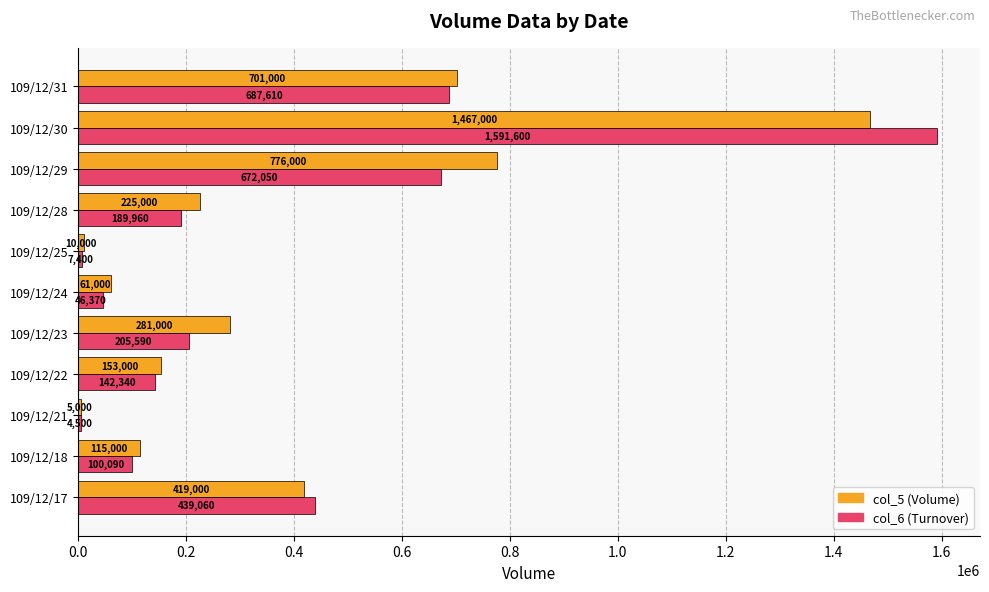

The value of col_5 (Volume) at 109/12/21 is 5000. True or false?

True